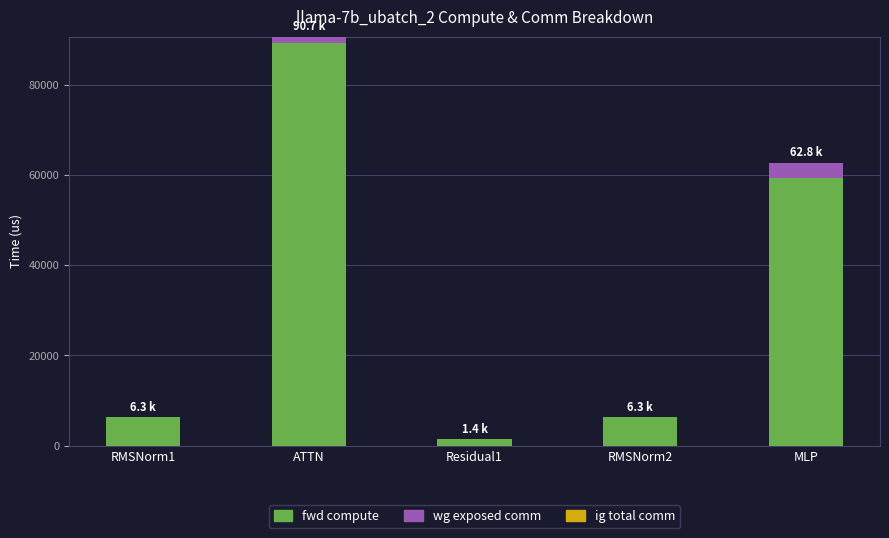

What is the average value of the fwd compute series?

32545.6